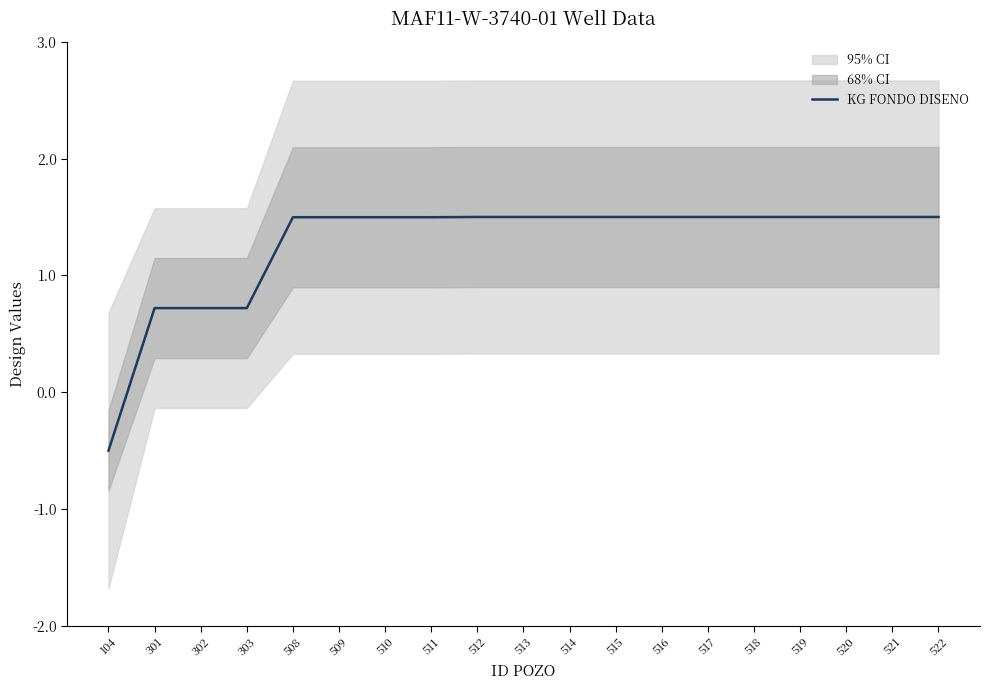

What is the maximum value shown in the chart?

1.5